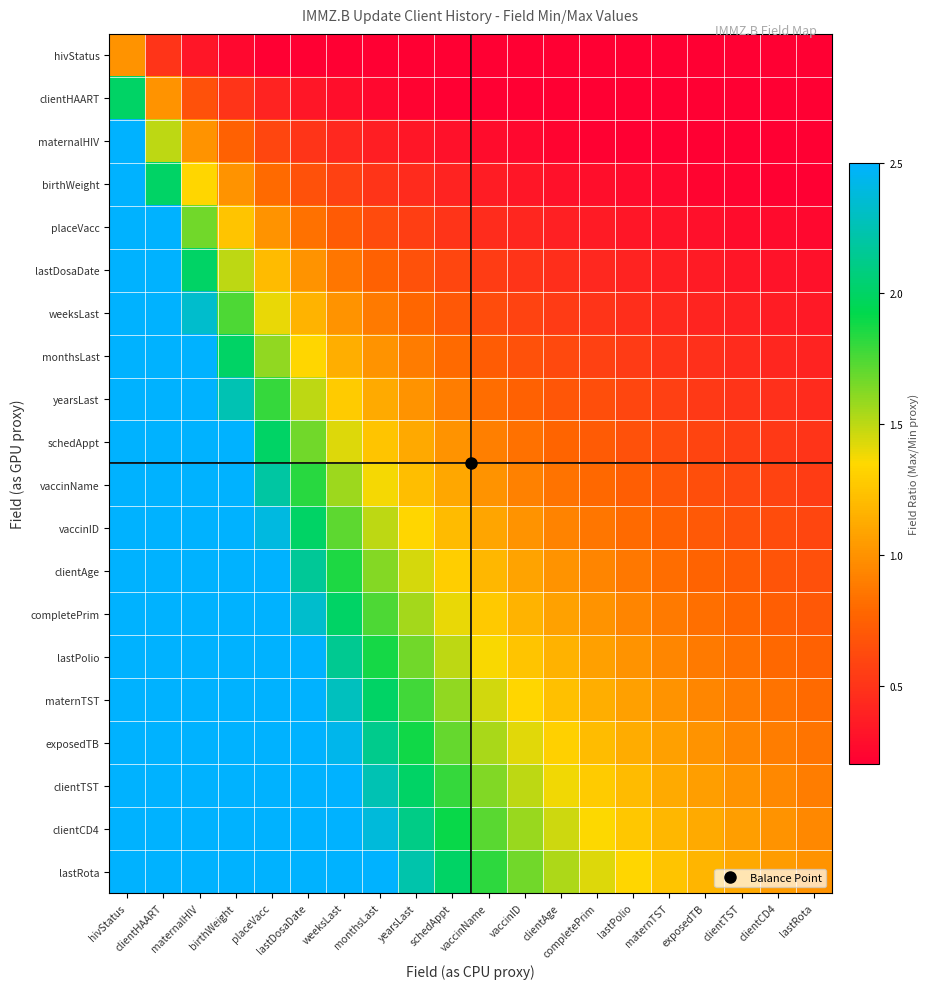

At exposedTB, list the series in order from smallest to largest.

hivStatus, clientHAART, maternalHIV, birthWeight, placeVacc, lastDosaDate, weeksLast, monthsLast, yearsLast, schedAppt, vaccinName, vaccinID, clientAge, completePrim, lastPolio, maternTST, exposedTB, clientTST, clientCD4, lastRota